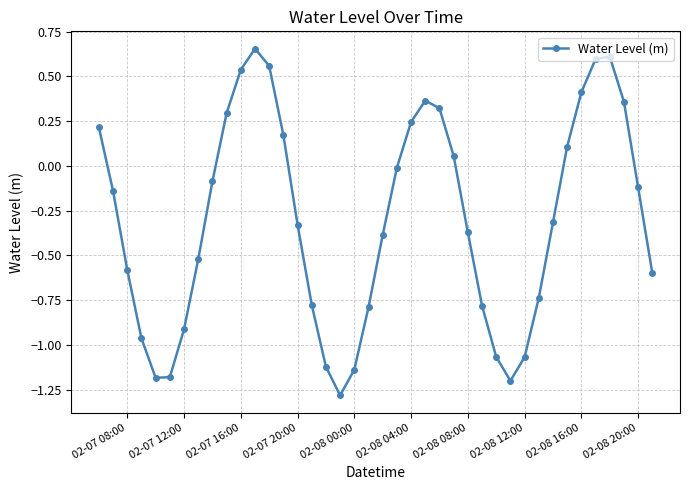

What is the difference between the maximum and second lowest values?

1.9